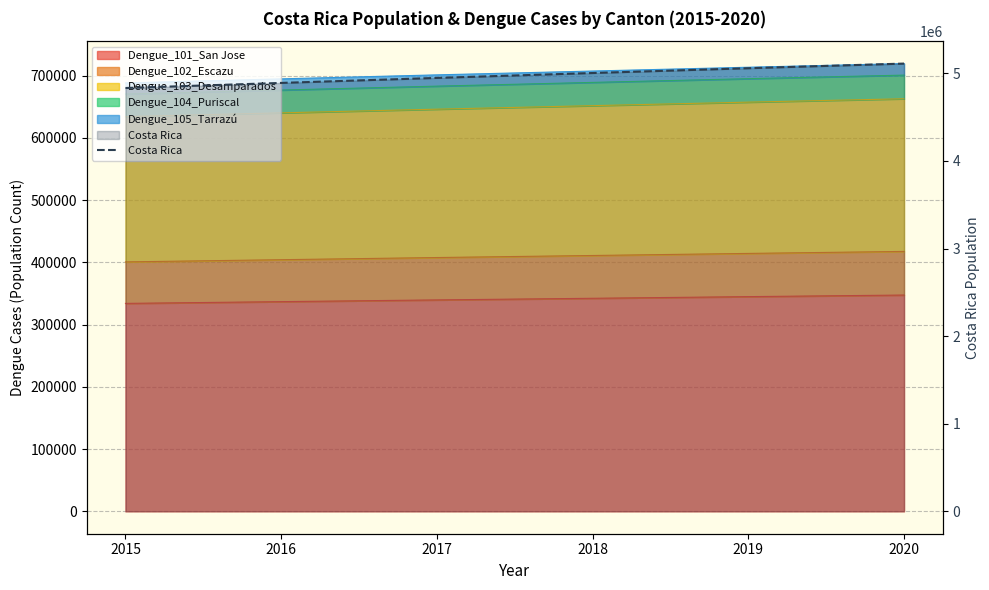

Which category has the highest value across all series?

2020